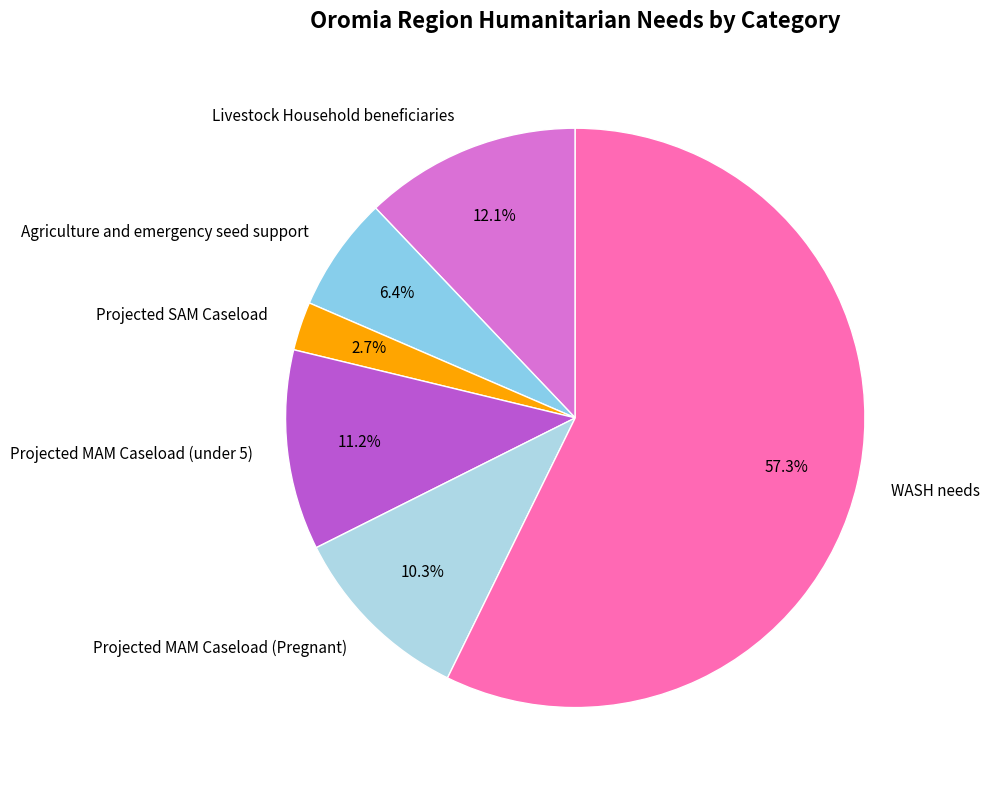

How many segments does this pie chart have?

6